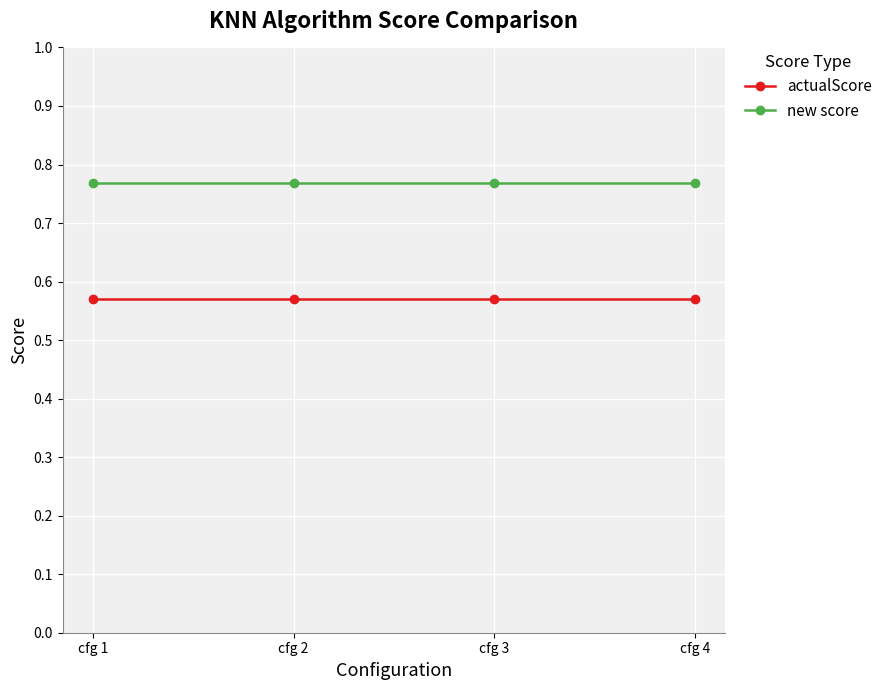

What is the sum of the new score values at cfg 4 and cfg 2?

1.5